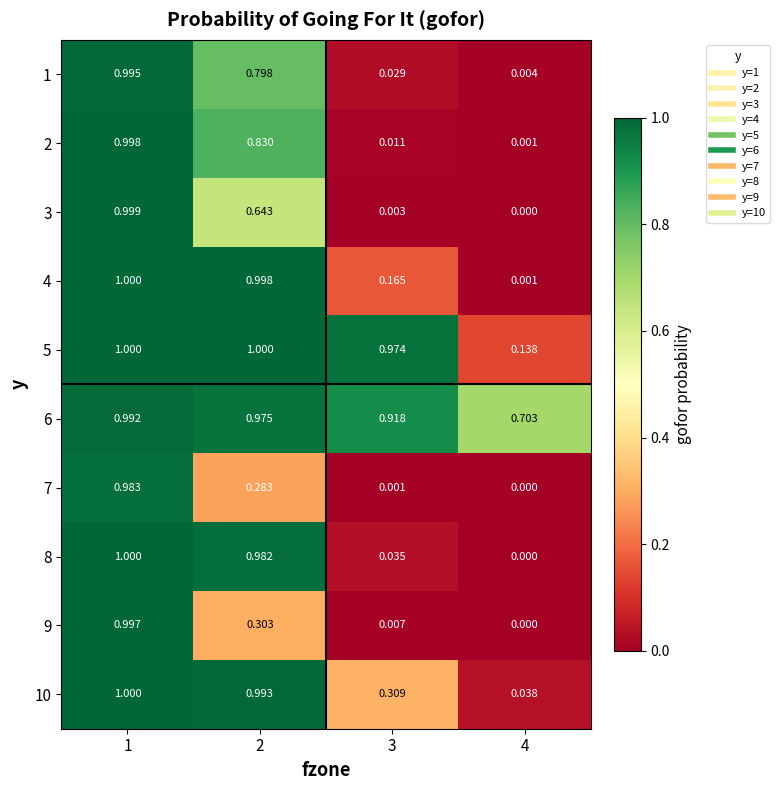

How many data points does each series have?

4